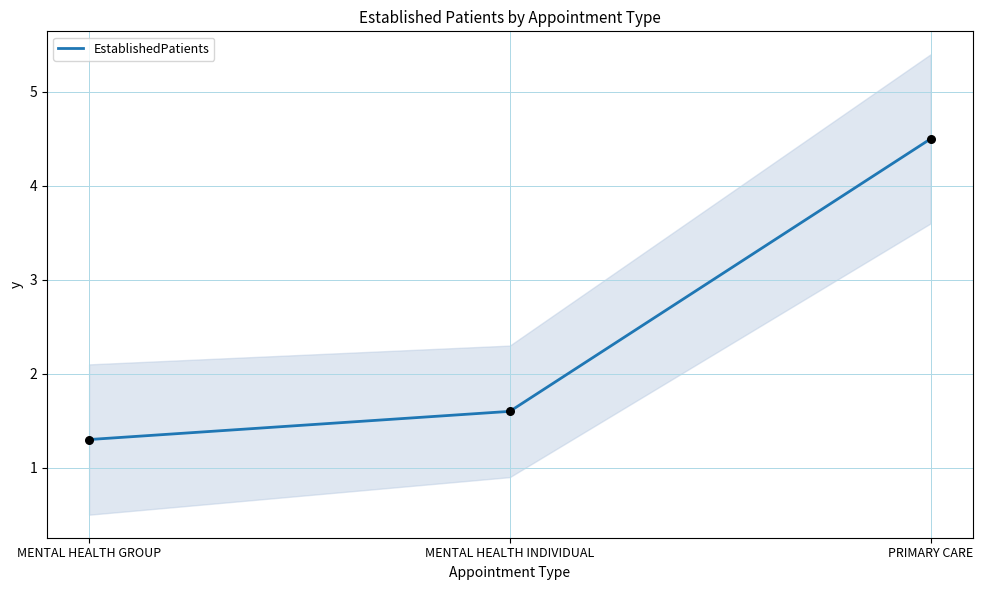

What is the change in value from MENTAL HEALTH GROUP to PRIMARY CARE?

+3.2